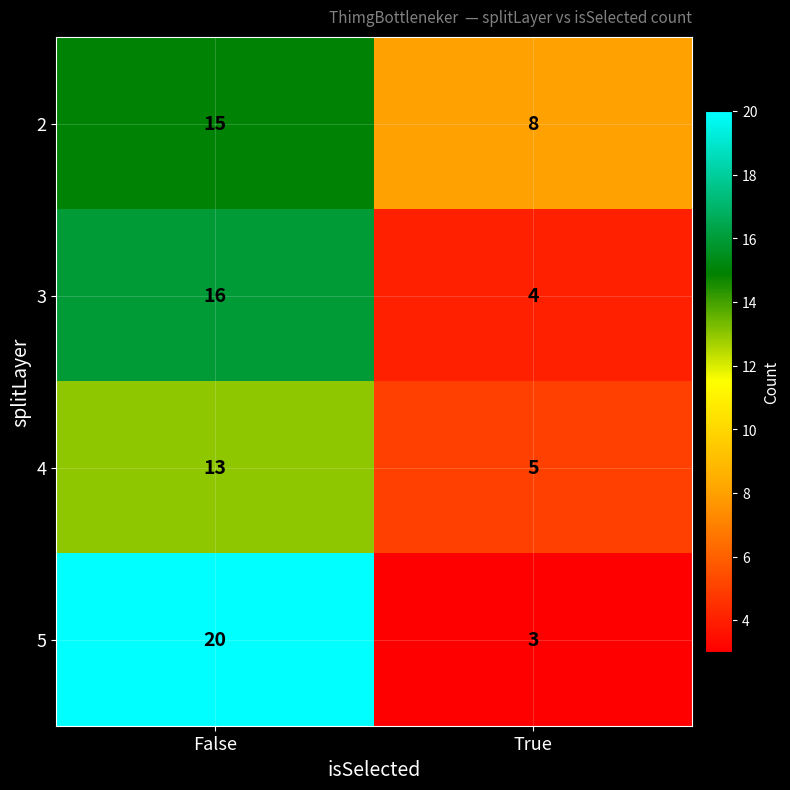

List the labels in order of 3 value, largest first.

False, True